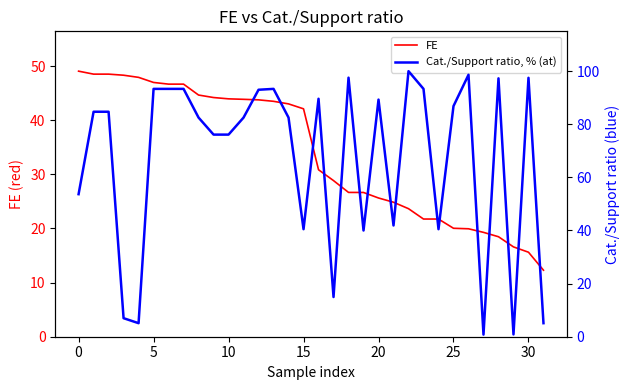

Reading left to right, extract all data points from this chart.

FE: 49.1	48.5	48.5	48.3	47.9	47.0	46.7	46.7	44.6	44.2	43.9	43.9	43.8	43.5	43.0	42.1	30.8	28.8	26.7	26.6	25.6	24.8	23.7	21.7	21.7	20.0	19.9	19.3	18.5	16.6	15.6	12.3
Cat./Support ratio, % (at): 53.7	84.7	84.7	7.0	5.1	93.3	93.3	93.3	82.5	76.1	76.1	82.5	93.0	93.3	82.5	40.5	89.6	14.9	97.5	40.0	89.3	41.9	100.0	93.3	40.5	86.8	98.6	0.8	97.3	0.9	97.5	5.1